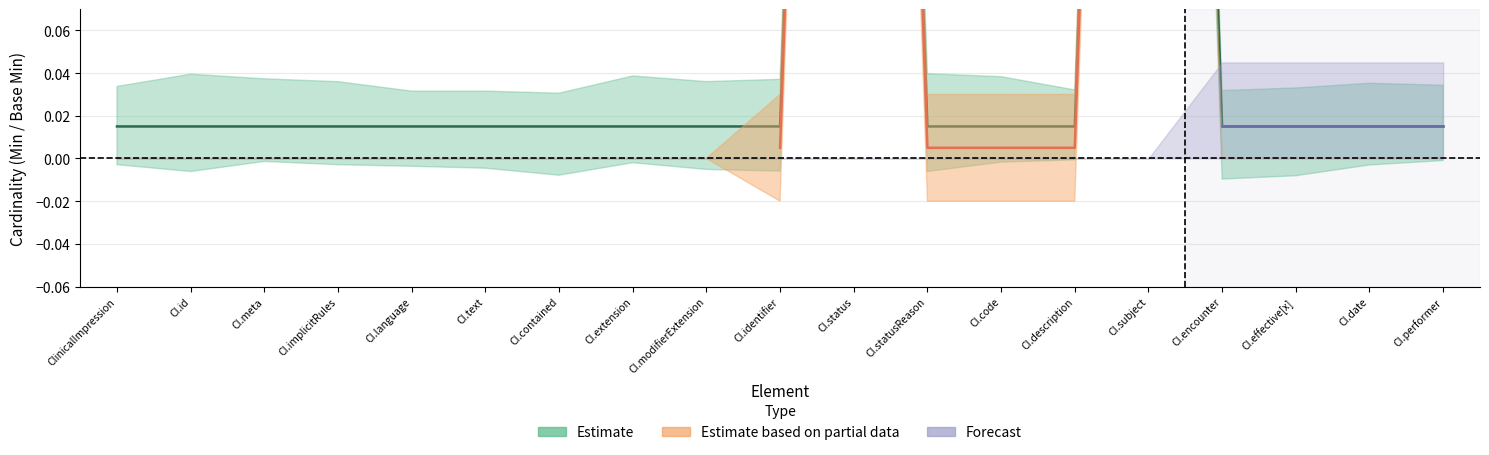

Between ClinicalImpression.id and ClinicalImpression.meta, which series saw the biggest shift?

Estimate